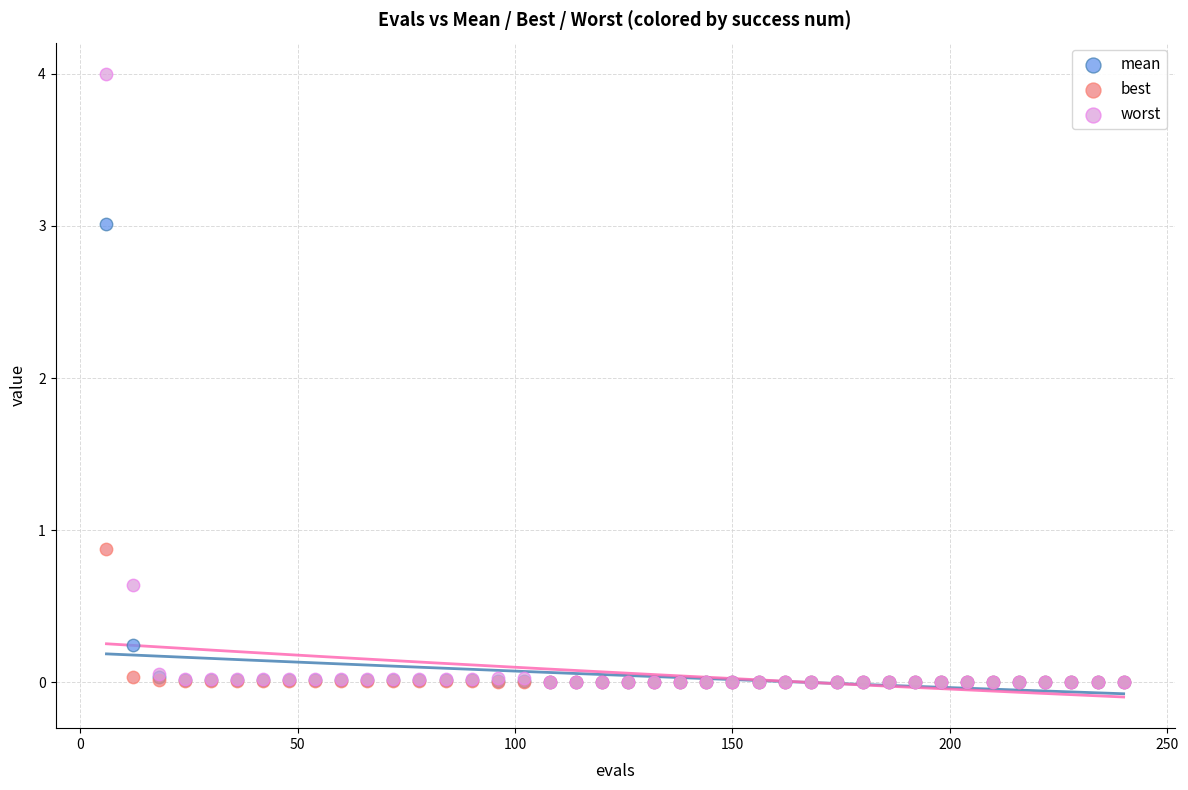

Which series contains the highest Y value?

worst